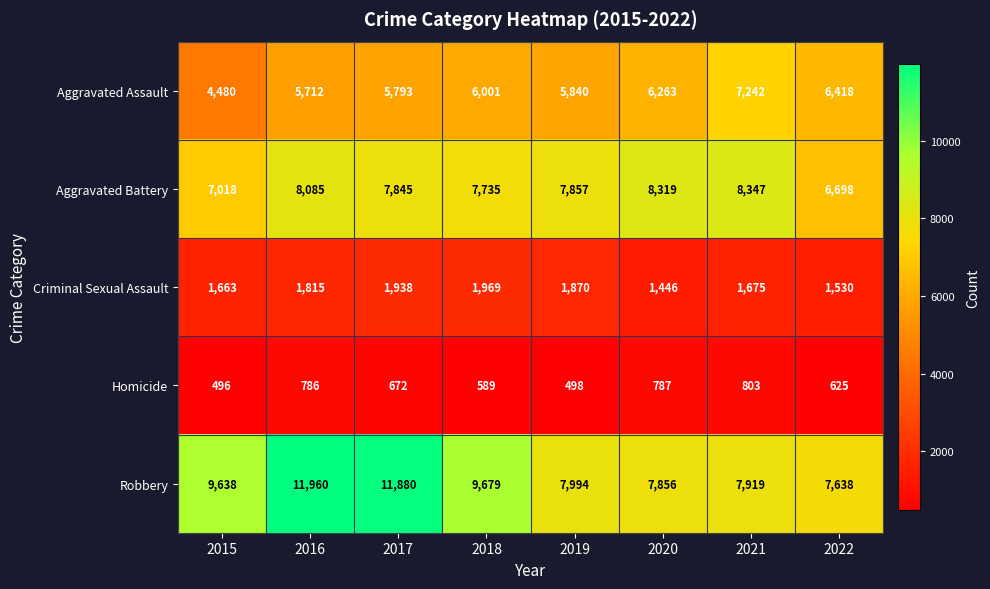

Between 2020 and 2022, which series saw the biggest shift?

Aggravated Battery